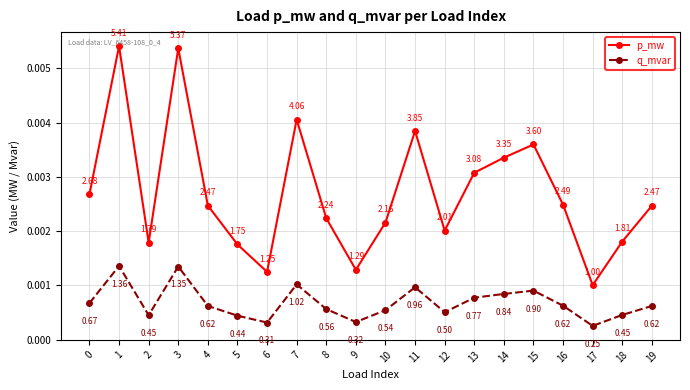

Which series has the widest spread of values?

p_mw